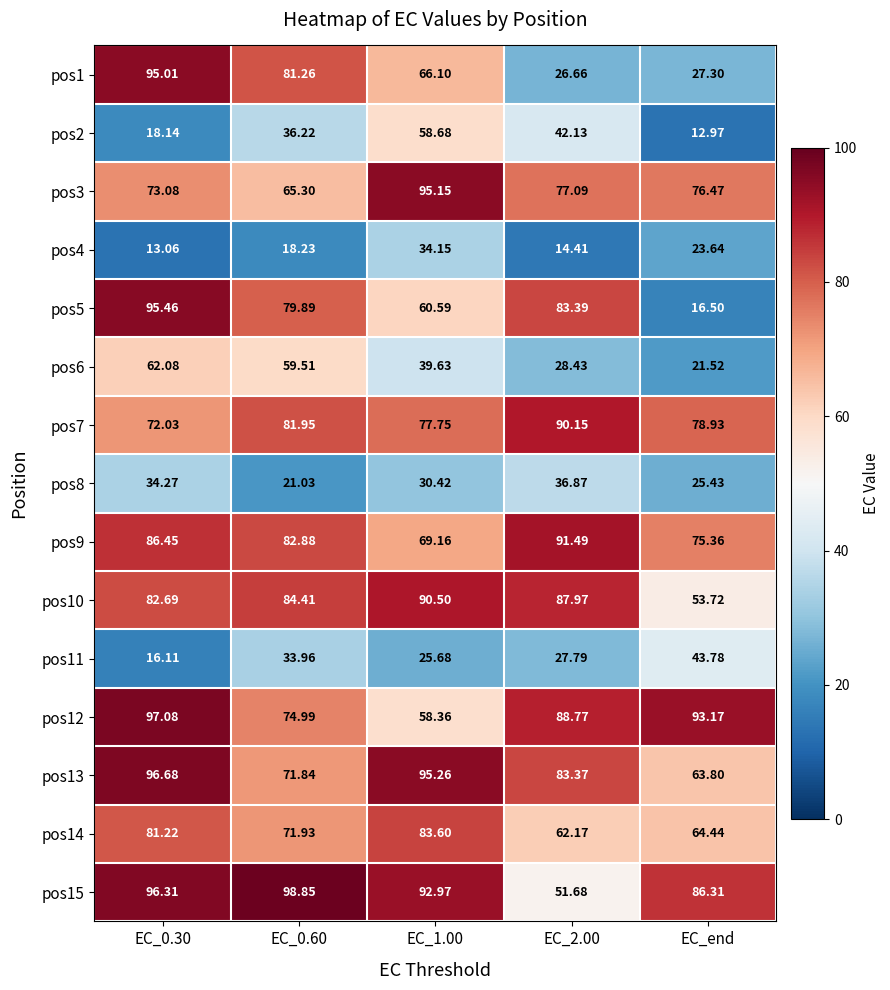

Is the value of pos13 at EC_2.00 greater than the value of pos8 at EC_0.60?

Yes